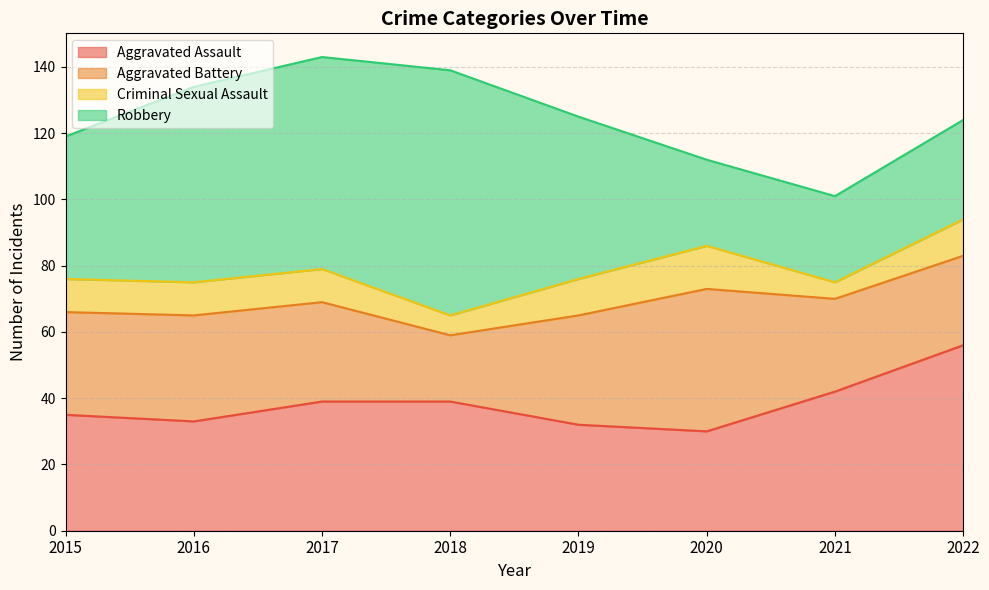

Between 2016 and 2021, which series saw the biggest shift?

Robbery